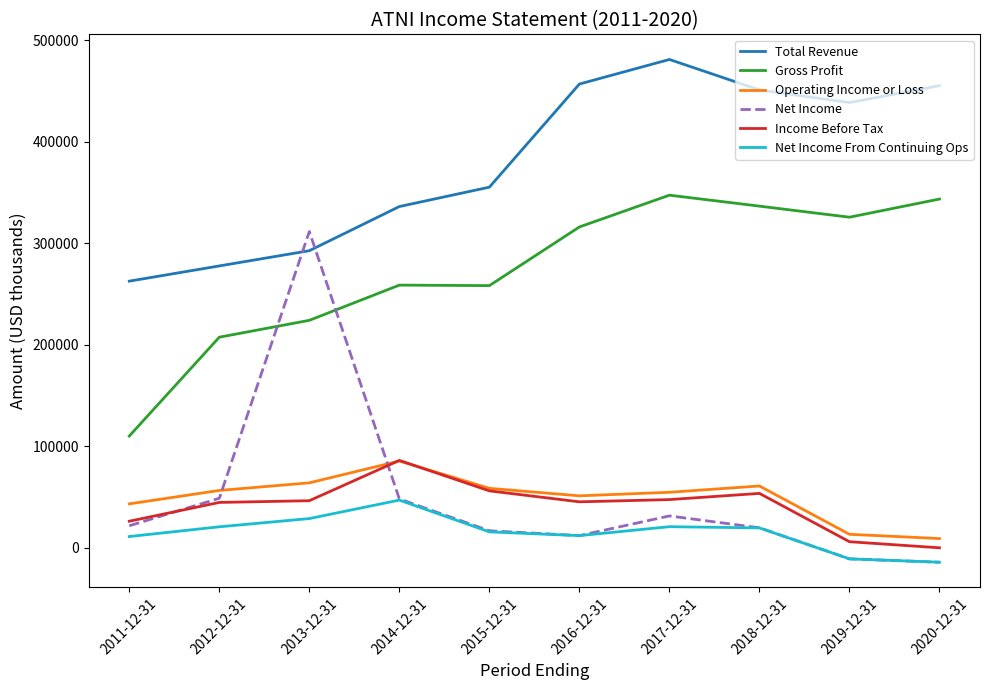

What is the spread (max minus min) of values at 2016-12-31?

444900